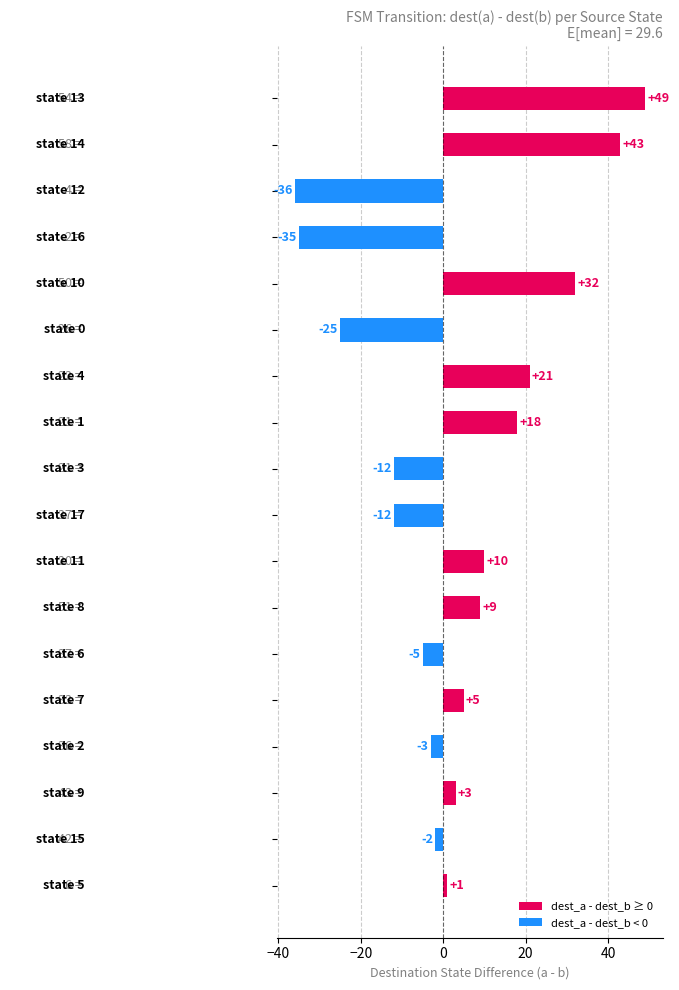

Reading top to bottom, extract all data points from this chart.

49	43	-36	-35	32	-25	21	18	-12	-12	10	9	-5	5	-3	3	-2	1